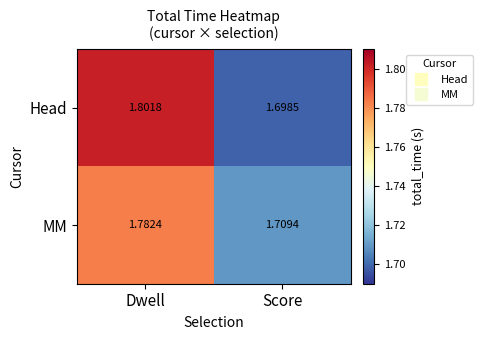

List the series in order of their overall mean, highest first.

Head, MM